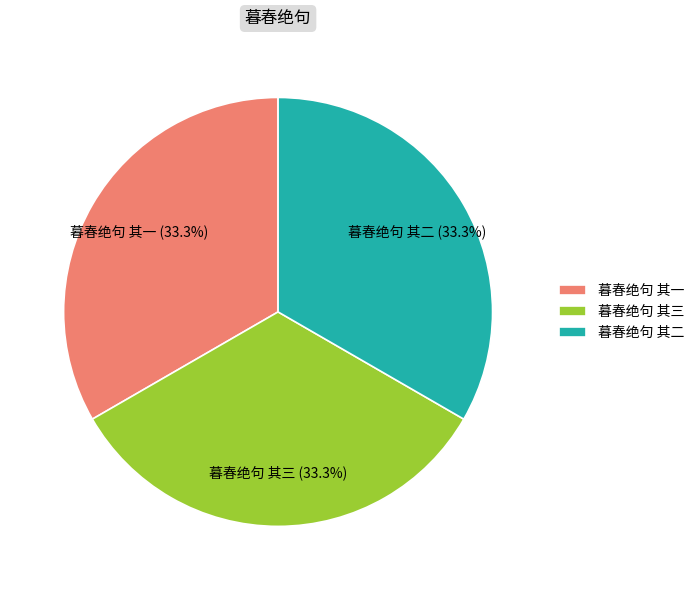

Does 暮春绝句 其三 represent more than half of the total?

No